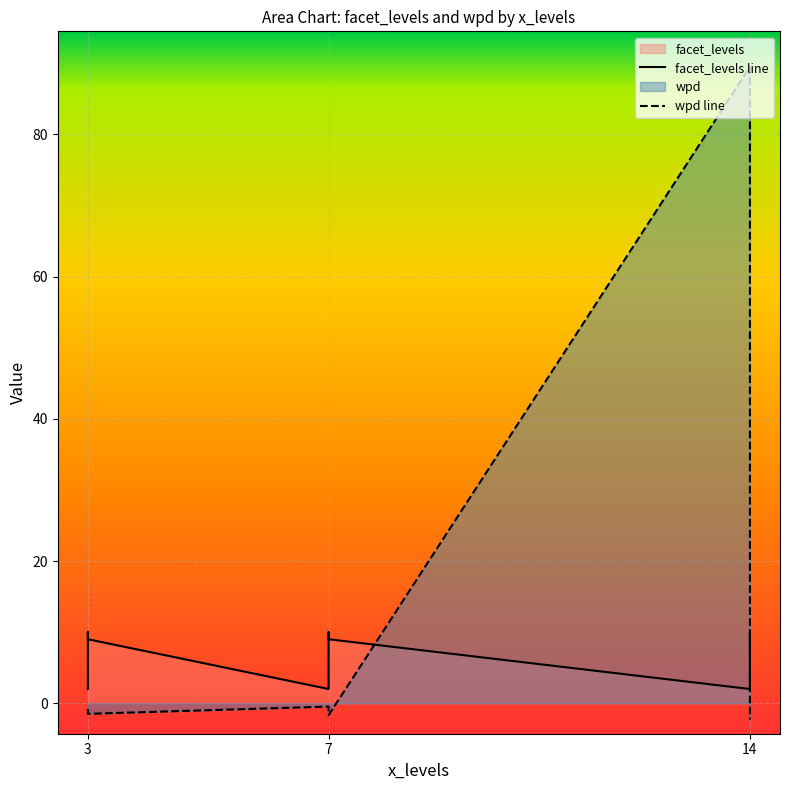

Which series changed the most between 3 and 7?

facet_levels line